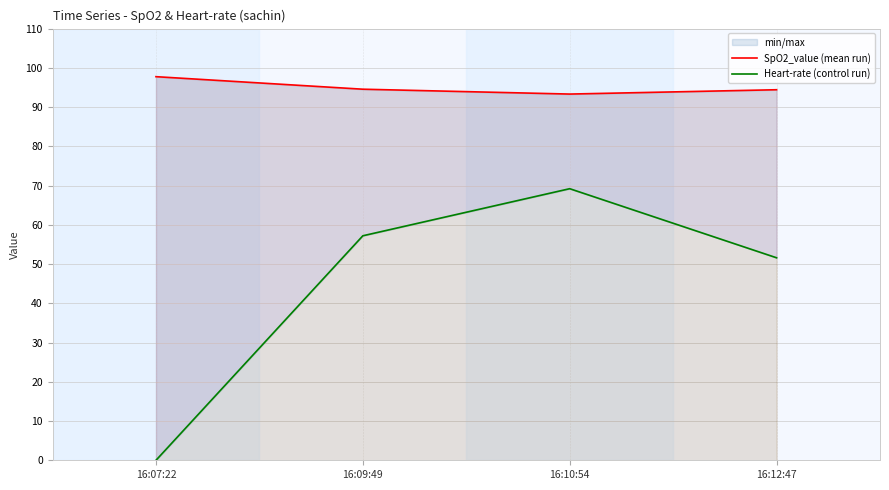

Which category has the highest value in the SpO2_value (mean run) series?

16:07:22